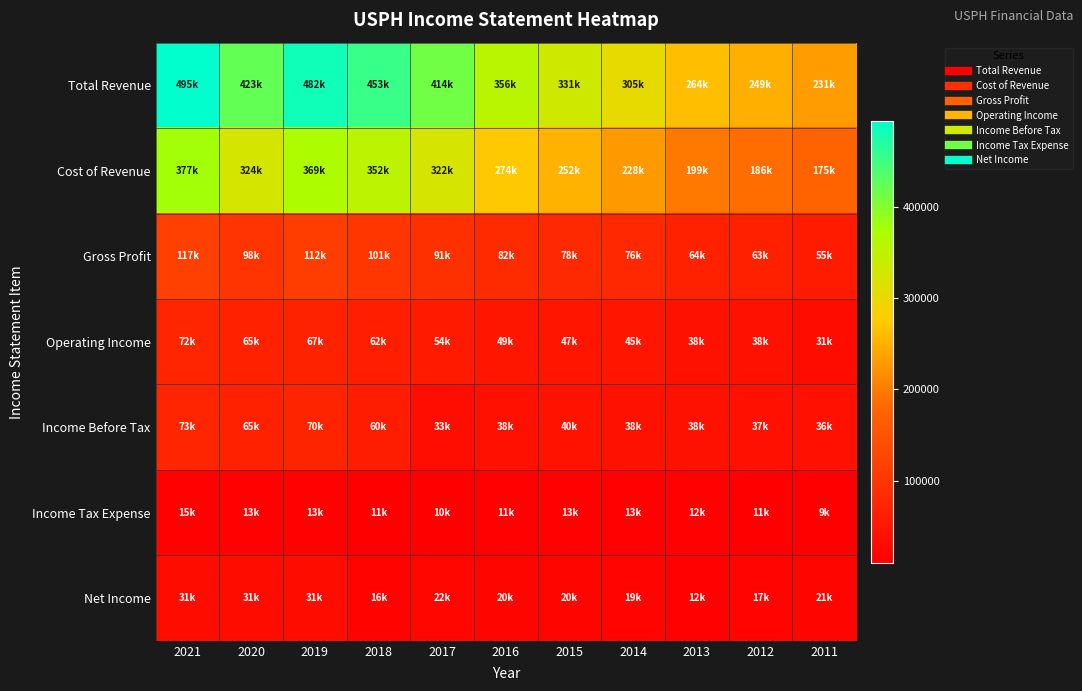

At how many categories does at least one series exceed 34675?

11